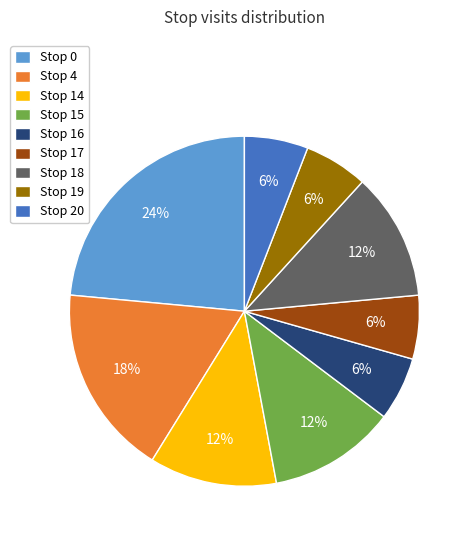

True or false: Stop 0 accounts for 24% of the total.

True